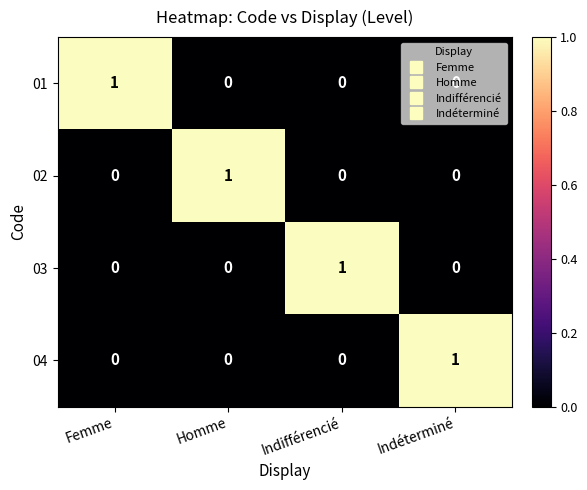

Count the number of data series in this chart.

4